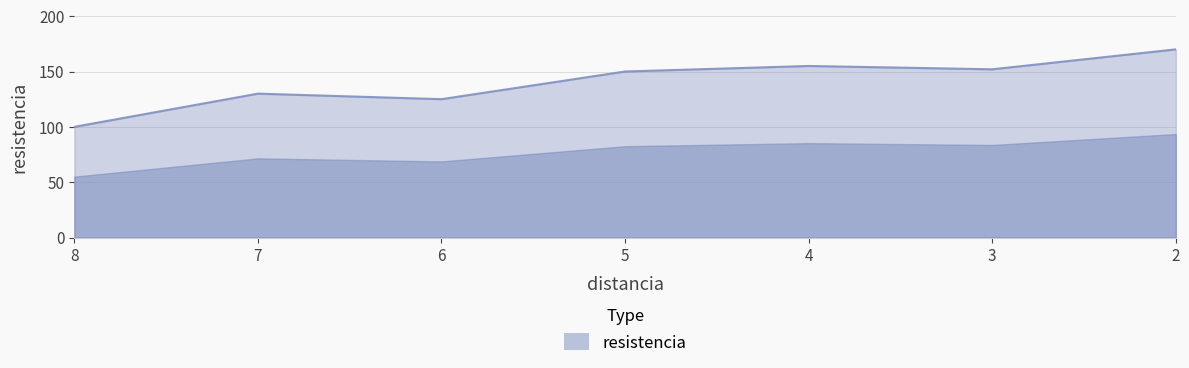

At which category does the data reach its first local peak?

7